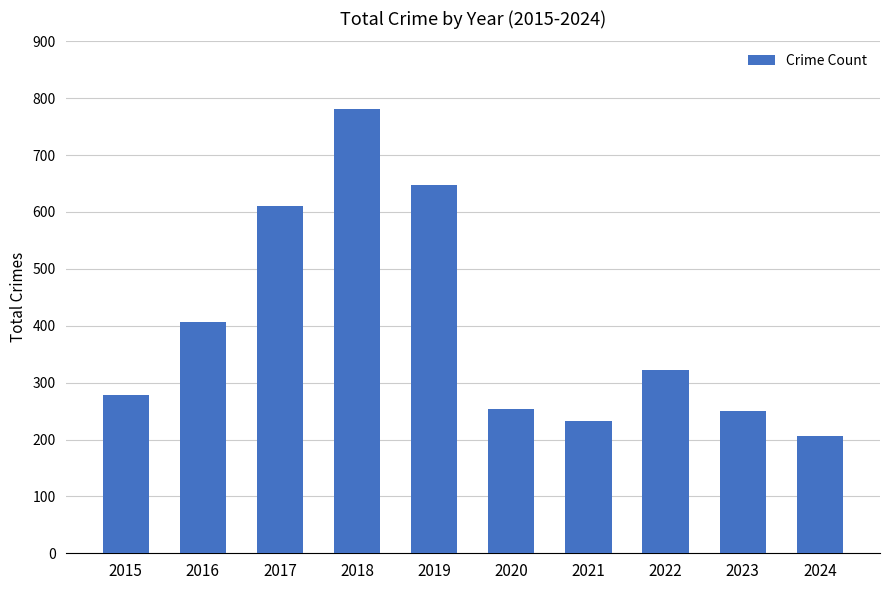

What is the value of the 9th bar from the left?

250